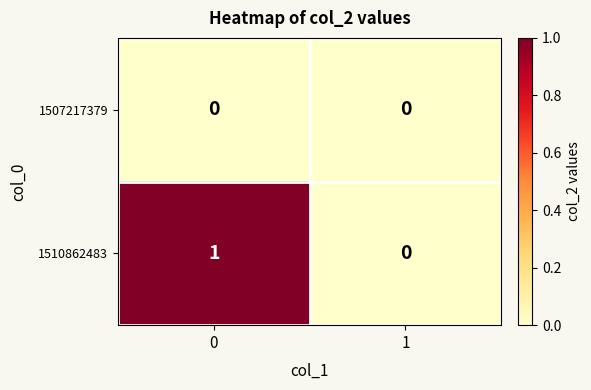

How many series are shown in this chart?

2